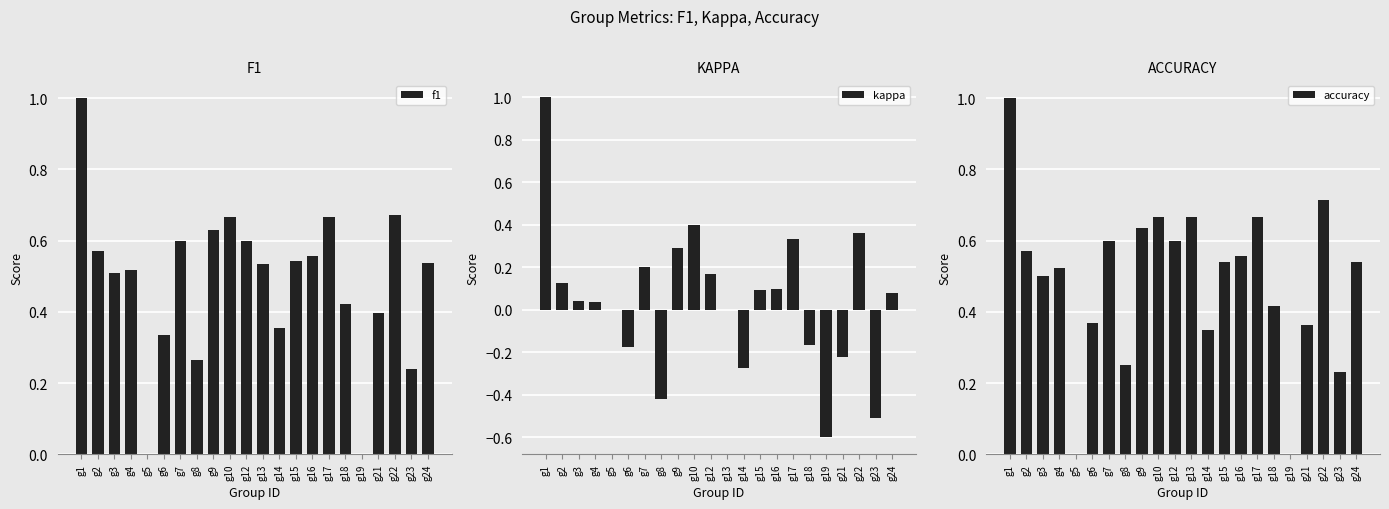

What is the approximate value of f1 at g23?

0.2